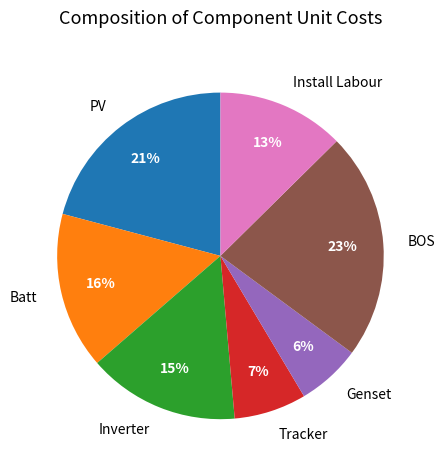

How many segments does this pie chart have?

7